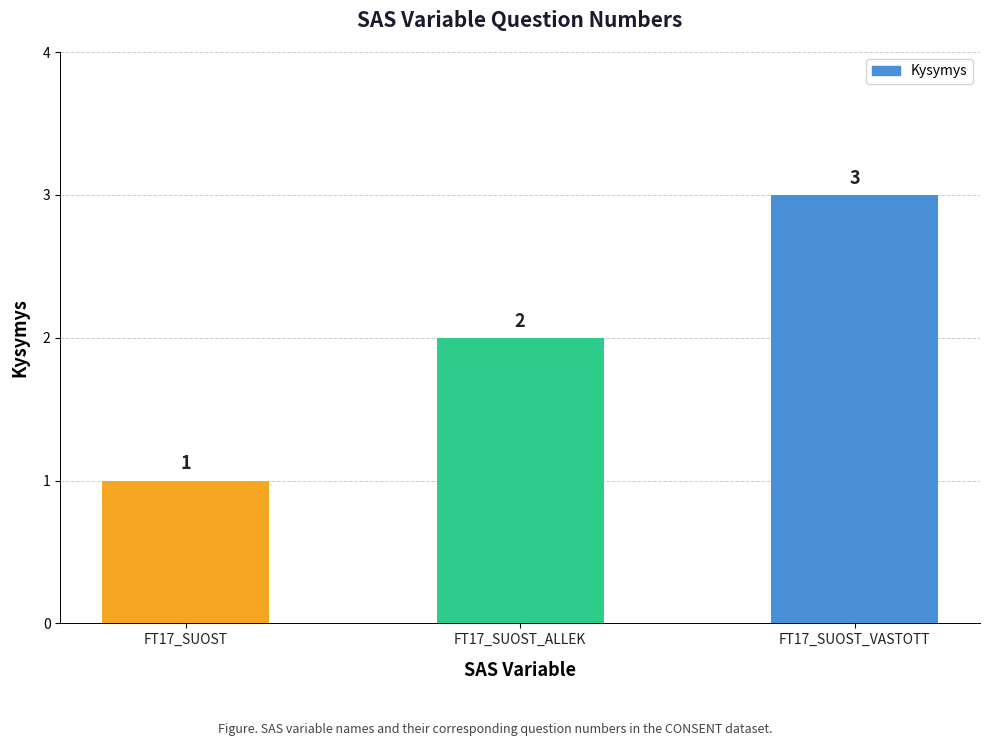

True or false: the data shows 0 at FT17_SUOST.

False